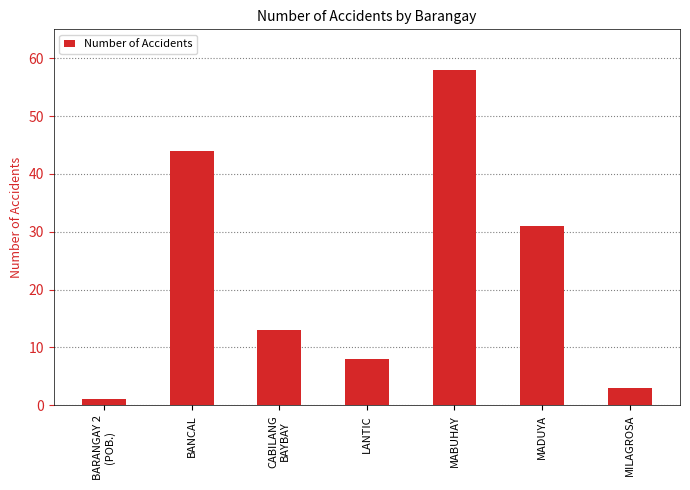

Reading left to right, what are all the values shown in this chart?

BARANGAY 2
(POB.)=1	BANCAL=44	CABILANG
BAYBAY=13	LANTIC=8	MABUHAY=58	MADUYA=31	MILAGROSA=3